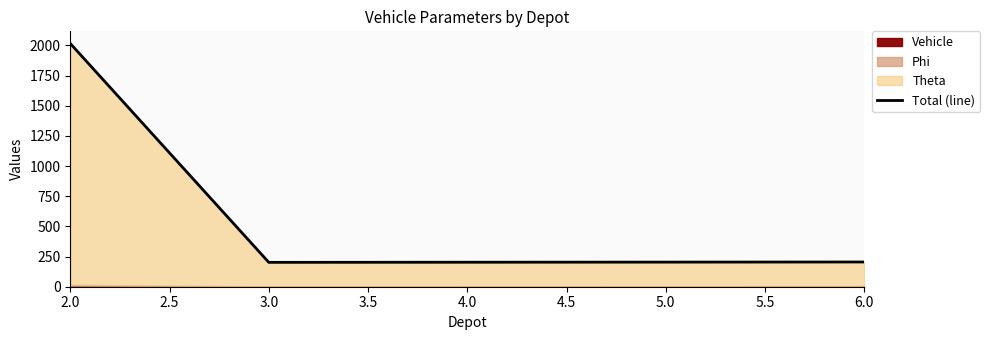

What position from the right is 2.0?

5